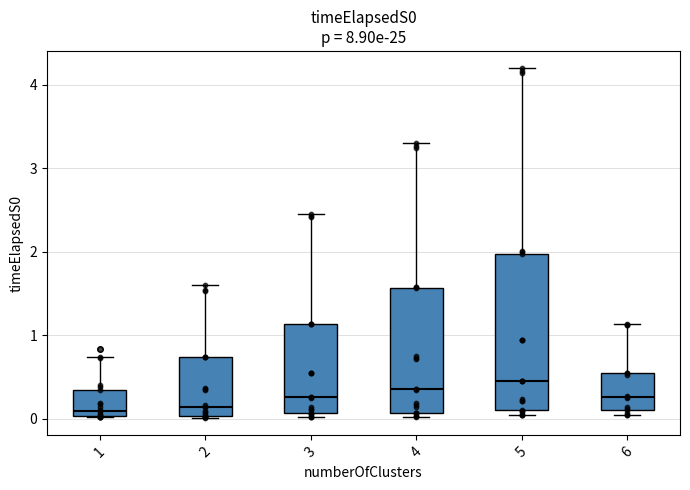

Reading left to right, read every box against the y-axis: the position of its median line, the range the box covers, and the ends of its whiskers. The values are not printed on the chart, so give them approximately, as read against the axis.

1: median 0.1, box 0.0 to 0.3, whiskers 0.0 to 0.7
2: median 0.1, box 0.0 to 0.7, whiskers 0.0 to 1.6
3: median 0.3, box 0.1 to 1.1, whiskers 0.0 to 2.5
4: median 0.4, box 0.1 to 1.6, whiskers 0.0 to 3.3
5: median 0.5, box 0.1 to 2.0, whiskers 0.0 to 4.2
6: median 0.3, box 0.1 to 0.6, whiskers 0.0 to 1.1